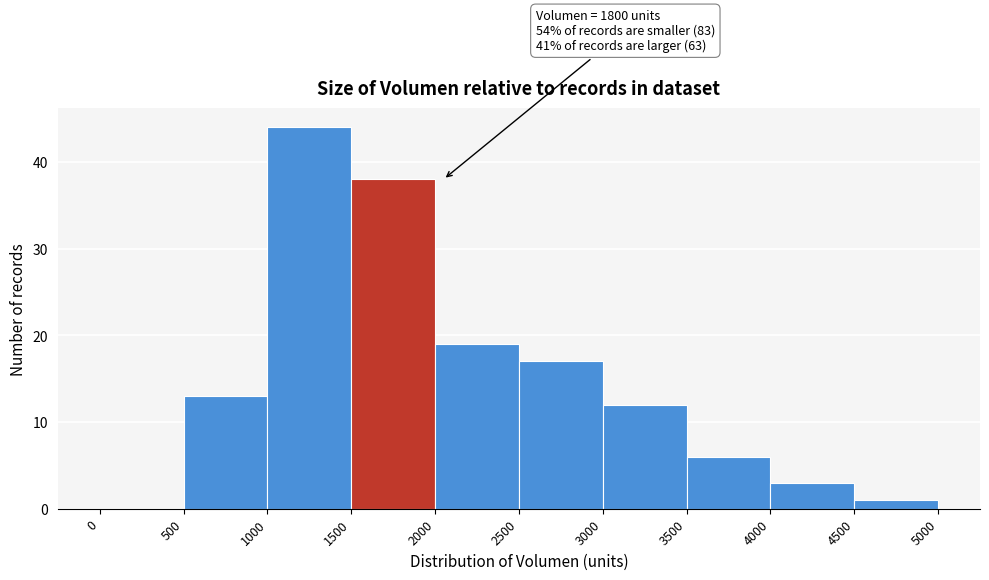

Which range on the x-axis has the tallest bar?

1000 to 1500